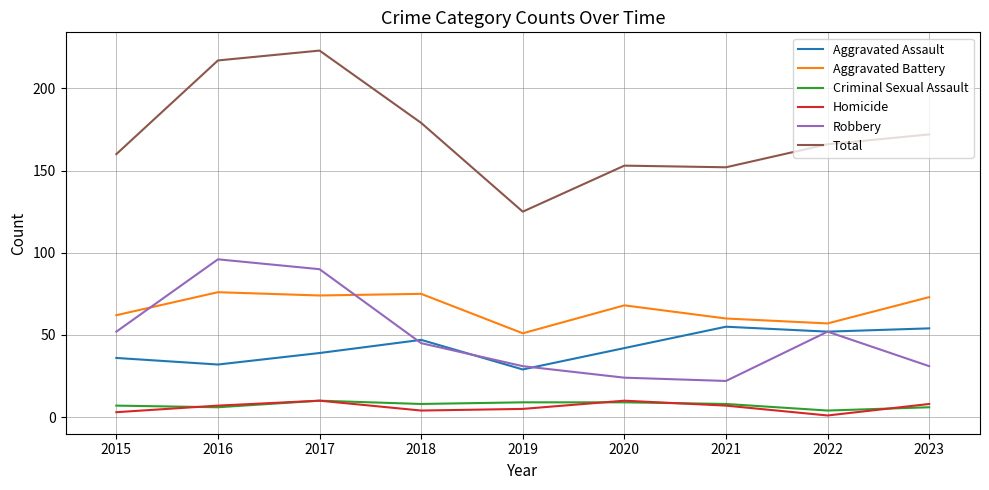

Which series has the largest total across all categories?

Total